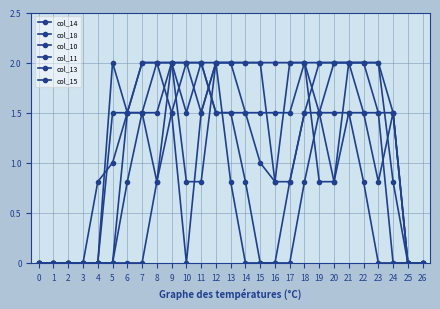

What is the sum of all col_14 values?

29.1